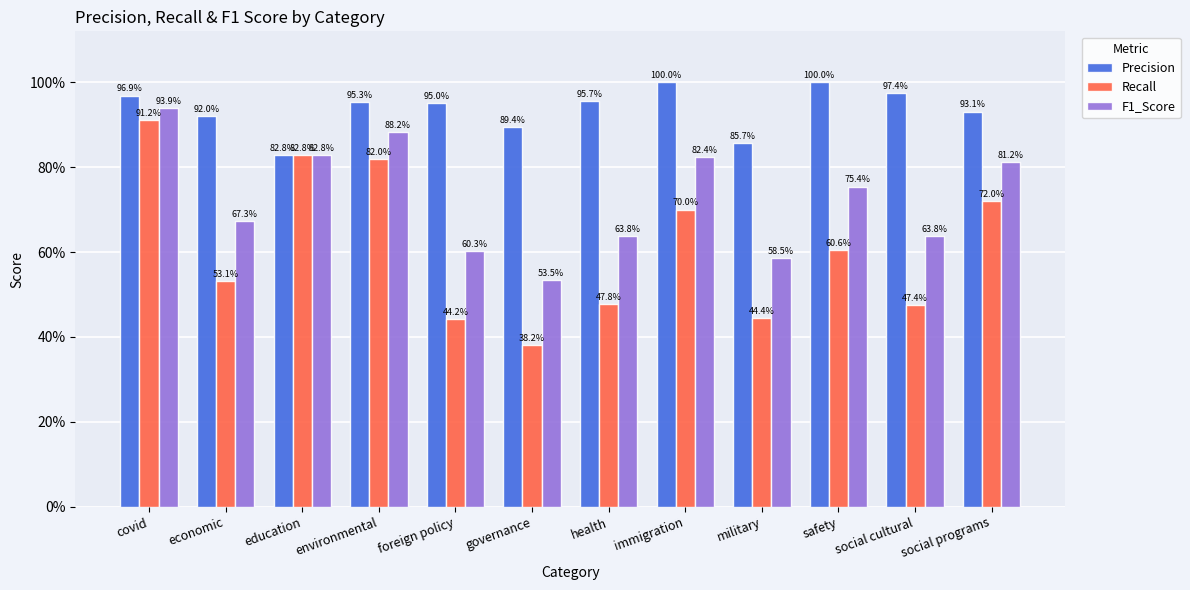

Reading left to right, extract all data points from this chart.

Precision: covid=1.0	economic=0.9	education=0.8	environmental=1.0	foreign policy=0.9	governance=0.9	health=1.0	immigration=1.0	military=0.9	safety=1.0	social cultural=1.0	social programs=0.9
Recall: covid=0.9	economic=0.5	education=0.8	environmental=0.8	foreign policy=0.4	governance=0.4	health=0.5	immigration=0.7	military=0.4	safety=0.6	social cultural=0.5	social programs=0.7
F1_Score: covid=0.9	economic=0.7	education=0.8	environmental=0.9	foreign policy=0.6	governance=0.5	health=0.6	immigration=0.8	military=0.6	safety=0.8	social cultural=0.6	social programs=0.8